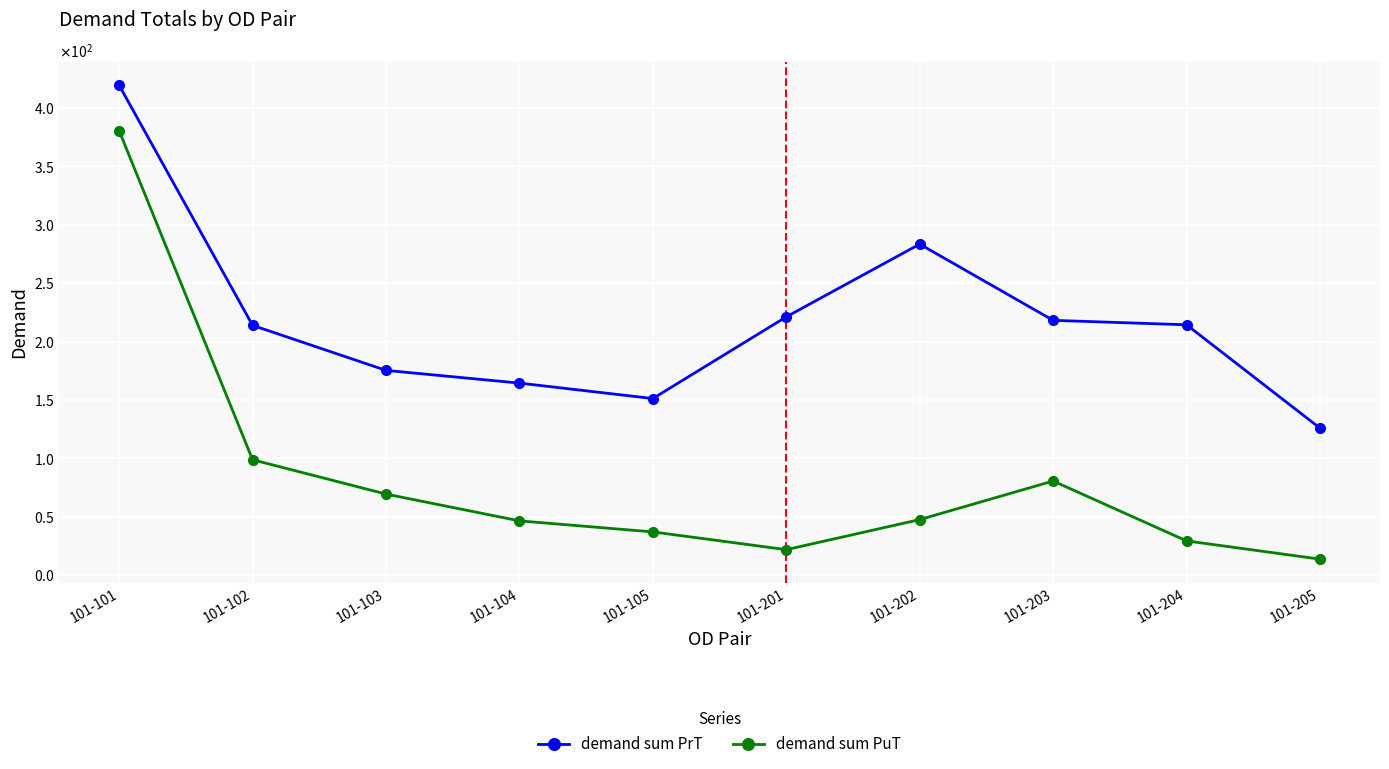

In demand sum PrT, how many points are lower than both neighbors (excluding endpoints)?

1